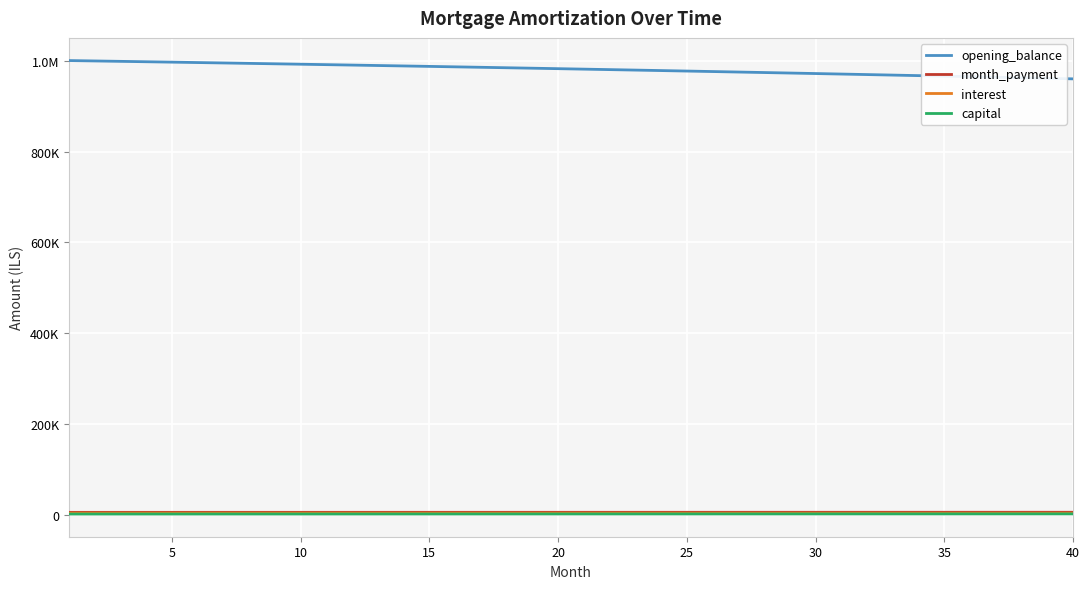

Does the chart display data point markers on the line(s)?

No